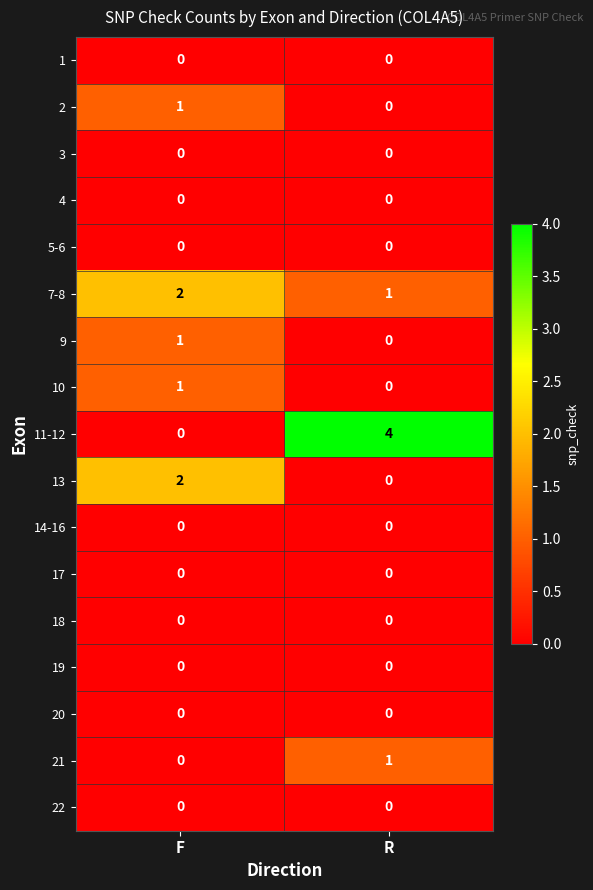

Count the number of categories in the chart.

2